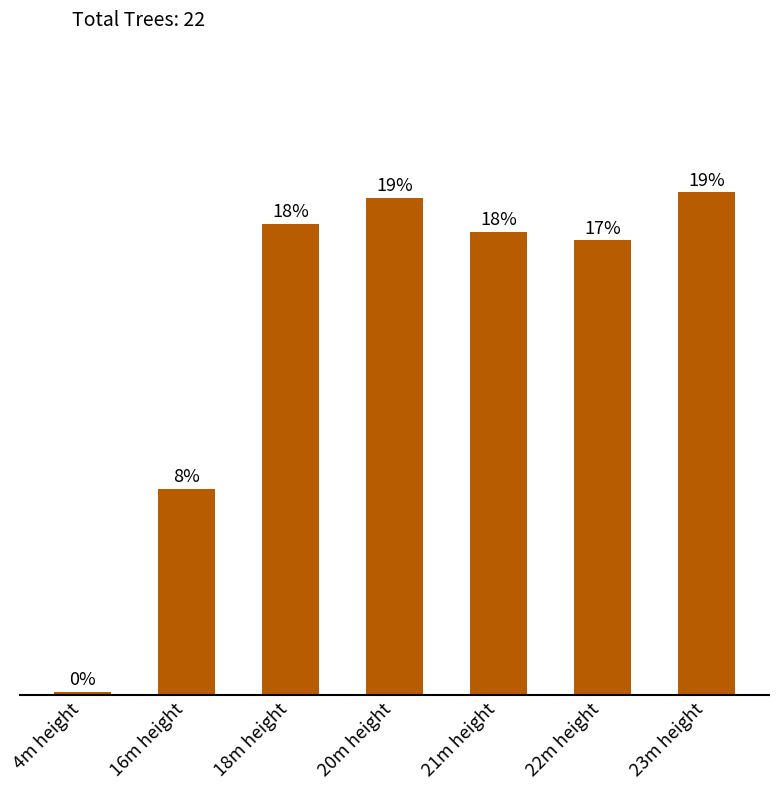

Rank the categories by value from lowest to highest.

4m height, 16m height, 22m height, 21m height, 18m height, 20m height, 23m height